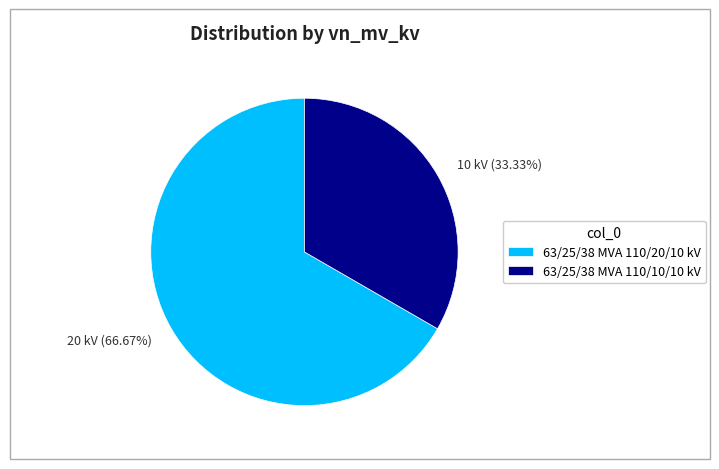

What percentage is NOT represented by 63/25/38 MVA 110/10/10 kV?

66.7%